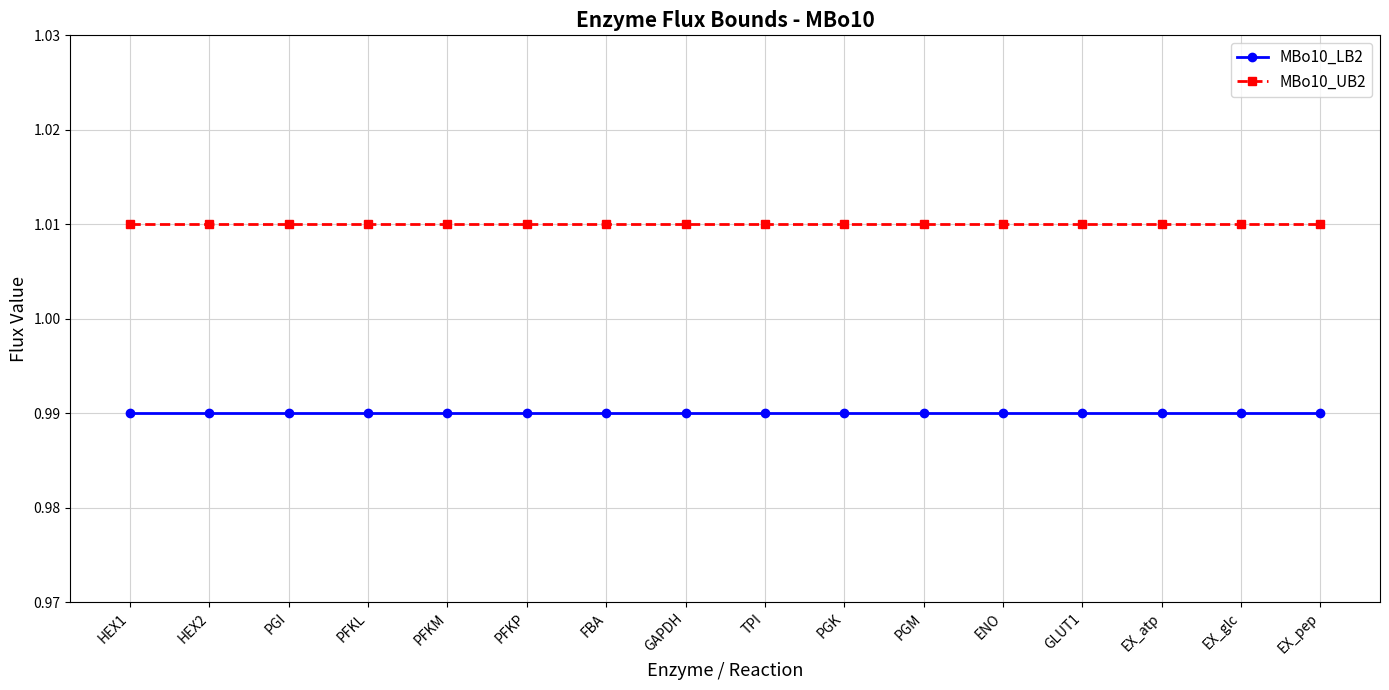

Is it true that MBo10_UB2 equals 1.7 at HEX1?

False